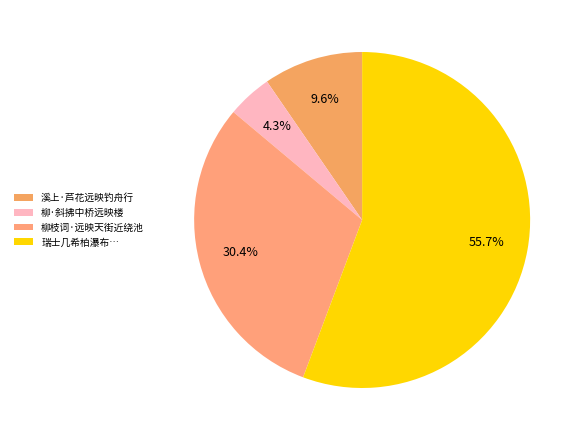

Which category has the smallest portion of the pie?

柳·斜拂中桥远映楼